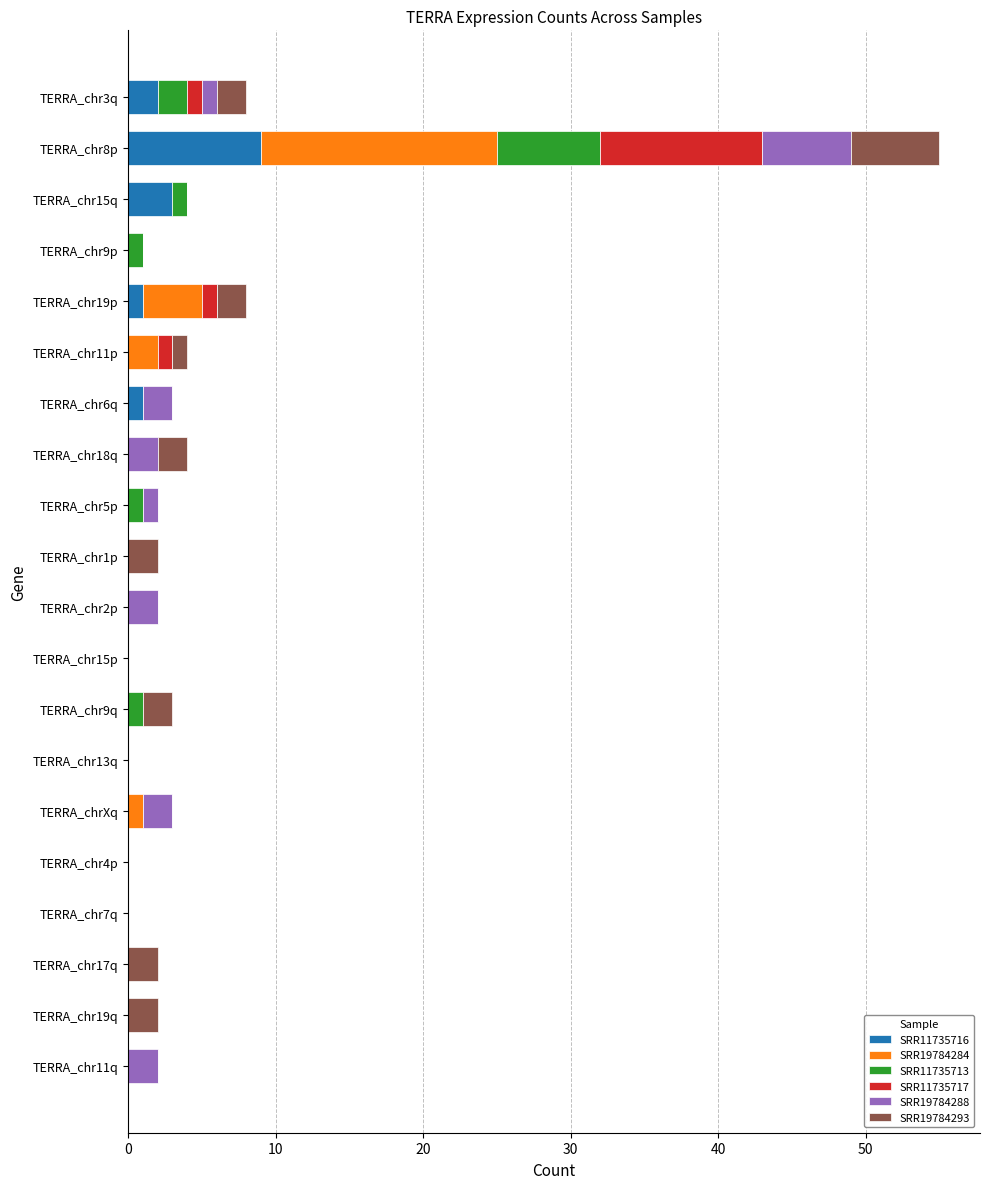

What is the highest value of the SRR11735716 series?

9